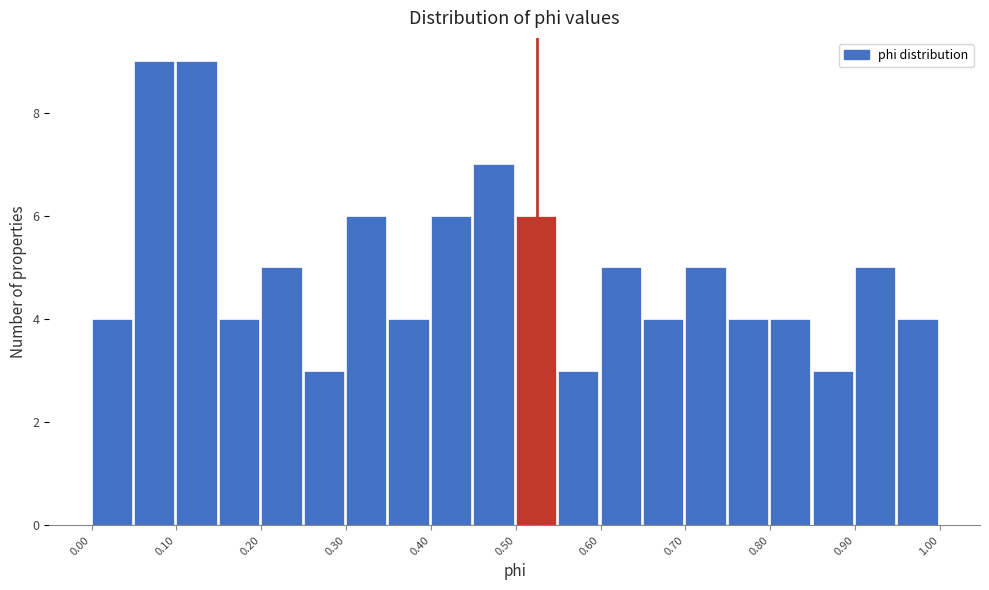

Reading left to right, list every bar in this chart as the range it spans on the x-axis followed by its height. The values are not printed on the chart, so give them approximately, as read against the axis.

0.00 to 0.05: 4
0.05 to 0.10: 9
0.10 to 0.15: 9
0.15 to 0.20: 4
0.20 to 0.25: 5
0.25 to 0.30: 3
0.30 to 0.35: 6
0.35 to 0.40: 4
0.40 to 0.45: 6
0.45 to 0.50: 7
0.50 to 0.55: 6
0.55 to 0.60: 3
0.60 to 0.65: 5
0.65 to 0.70: 4
0.70 to 0.75: 5
0.75 to 0.80: 4
0.80 to 0.85: 4
0.85 to 0.90: 3
0.90 to 0.95: 5
0.95 to 1.00: 4